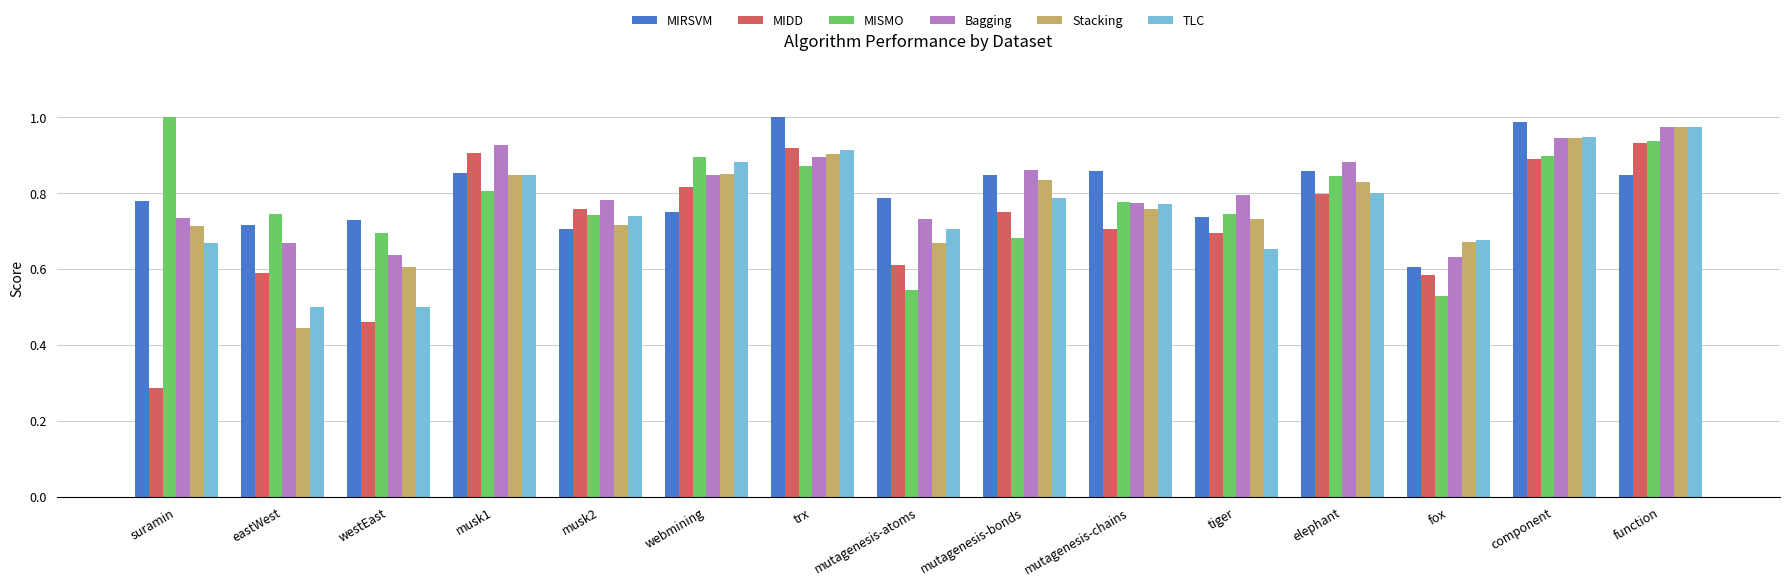

Are the bars grouped side by side (vs. stacked)?

Yes